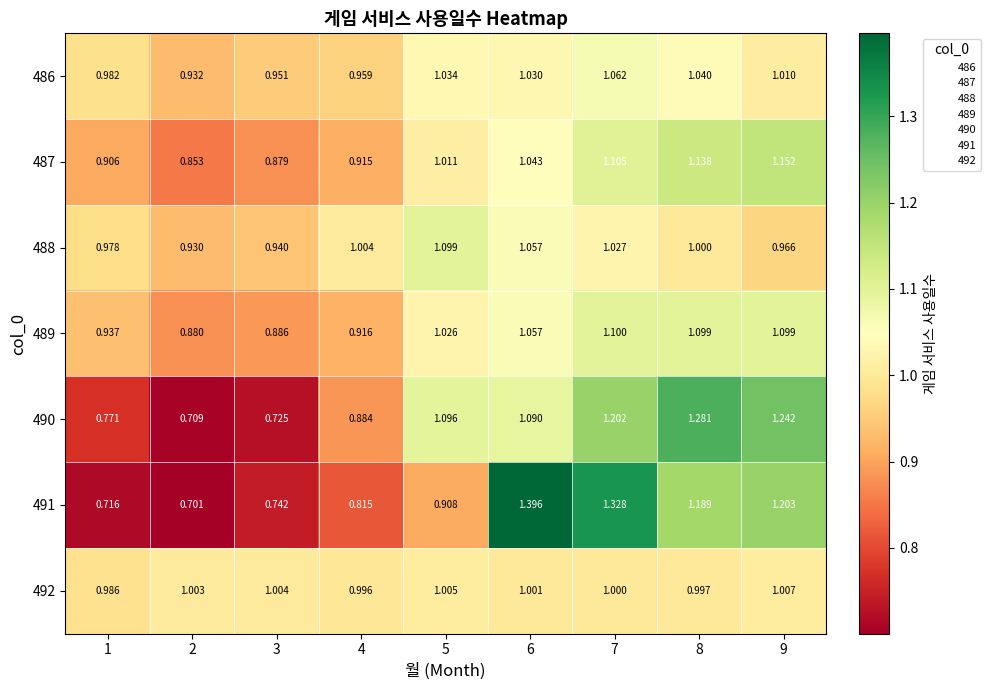

Is the value of 490 at 3 greater than the value of 486 at 6?

No